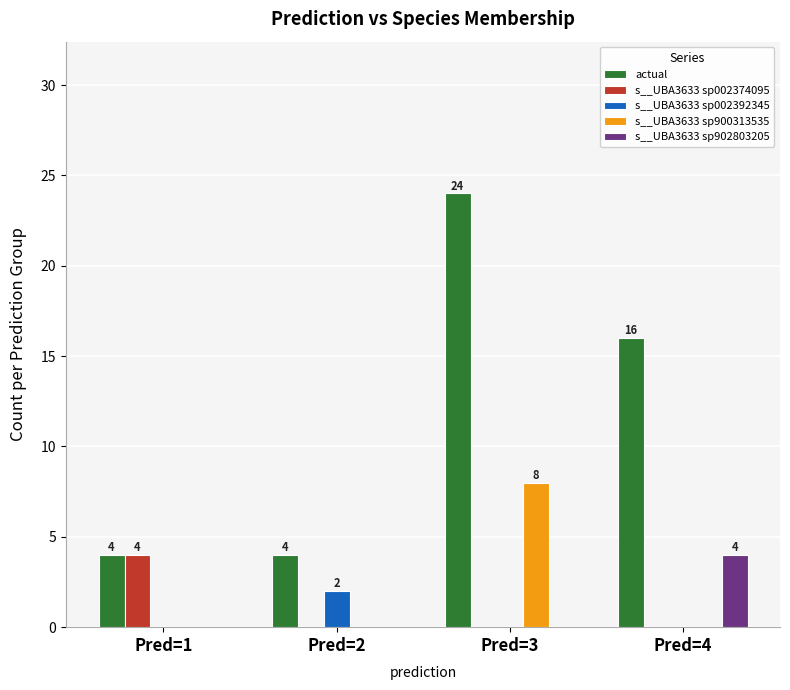

What is the sum of all s__UBA3633 sp900313535 values?

8